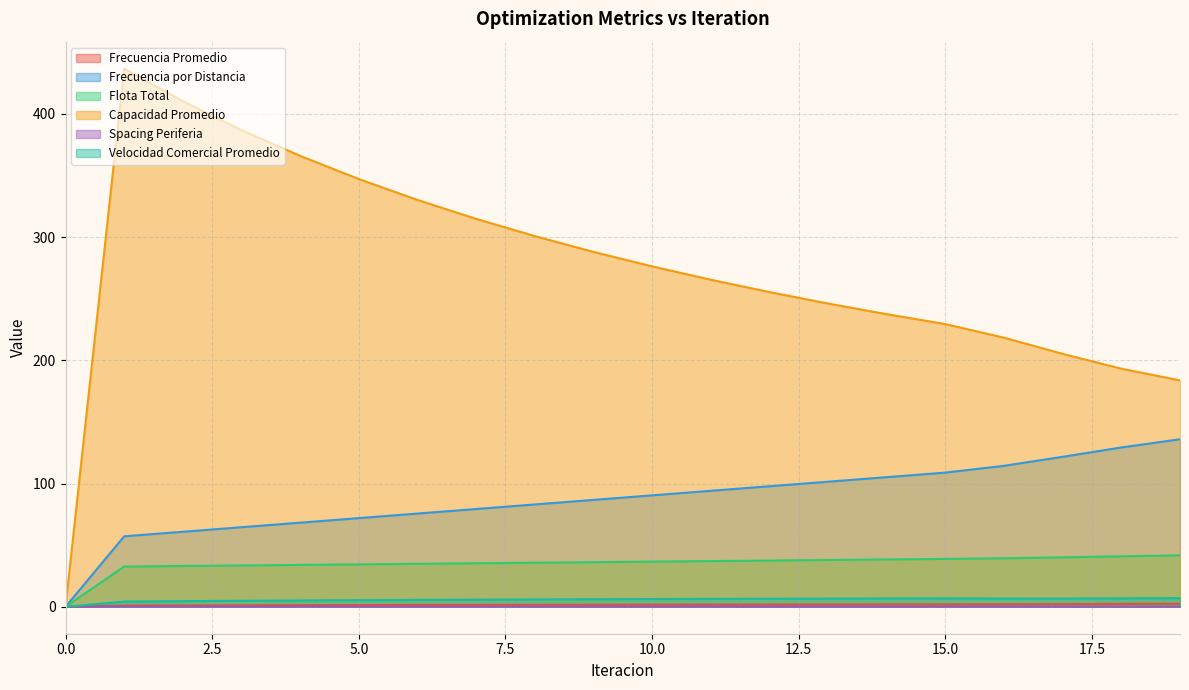

True or false: Frecuencia por Distancia and Flota Total cross at least once.

False